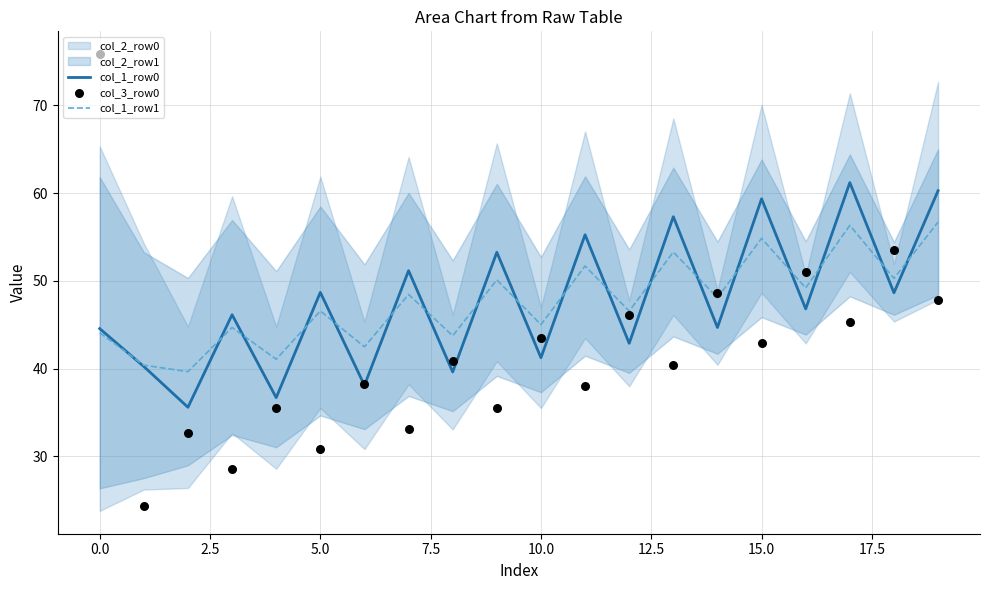

At which category is the sum across all series the highest?

19